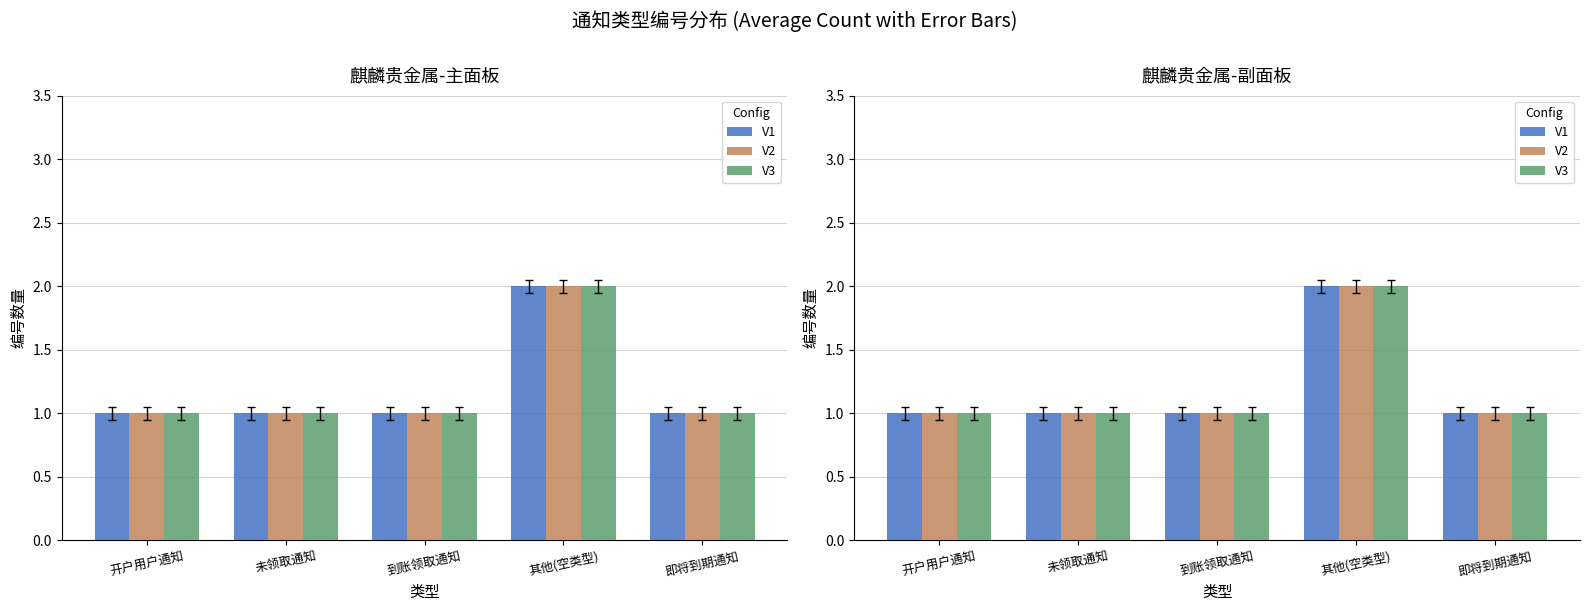

What is the value of the V2 bar at the 3rd from the left?

1